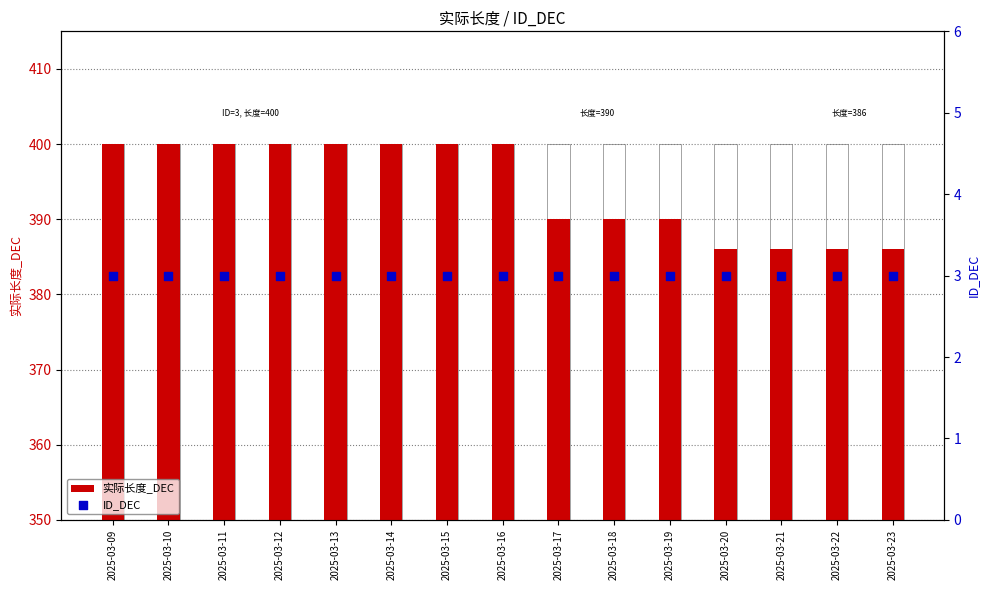

Which series has the widest spread of Y values?

实际长度_DEC